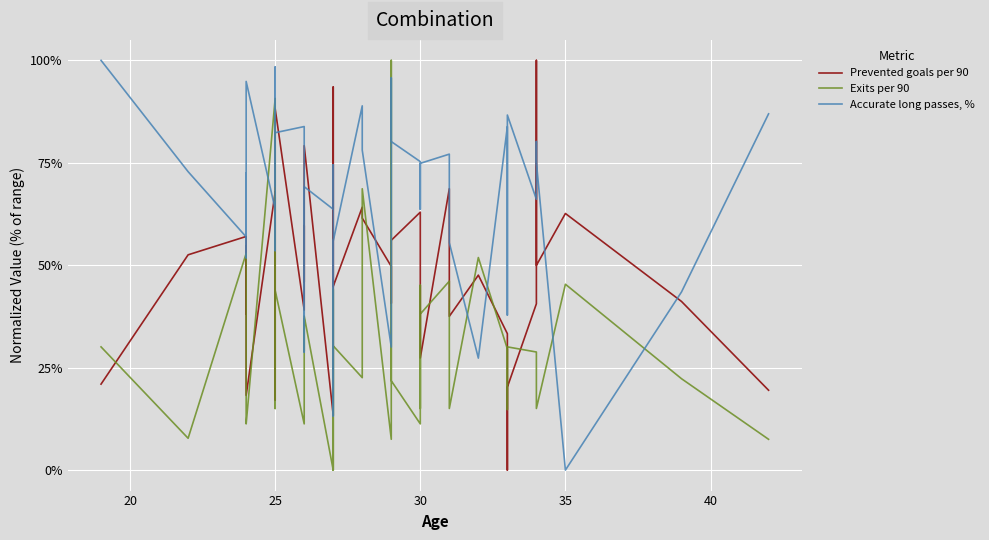

How many categories are shown in the chart?

40